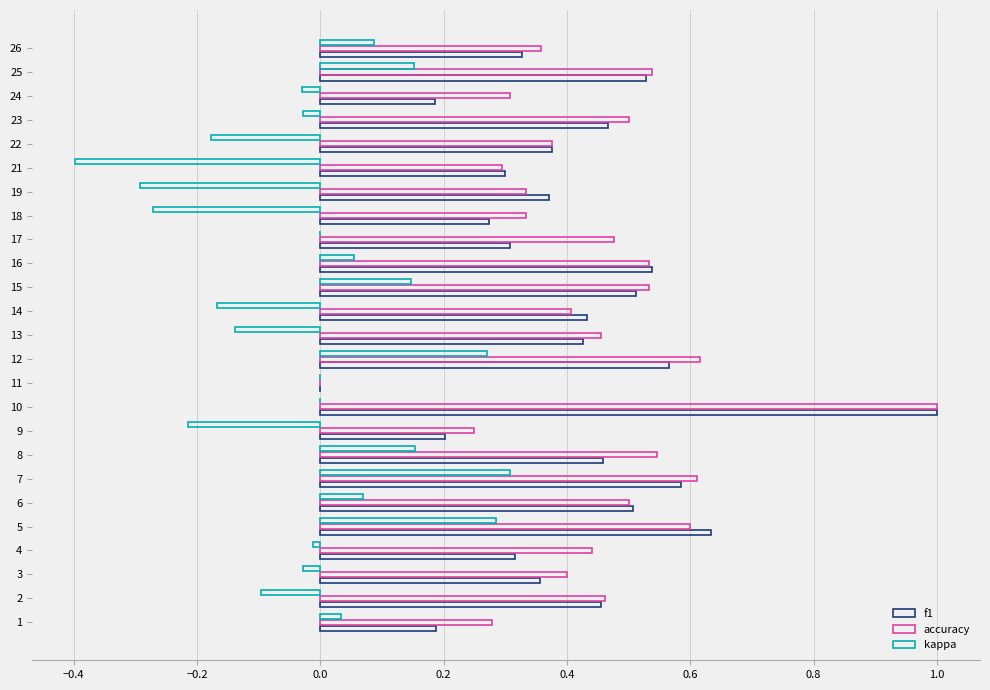

How many positive values does the f1 series have?

24